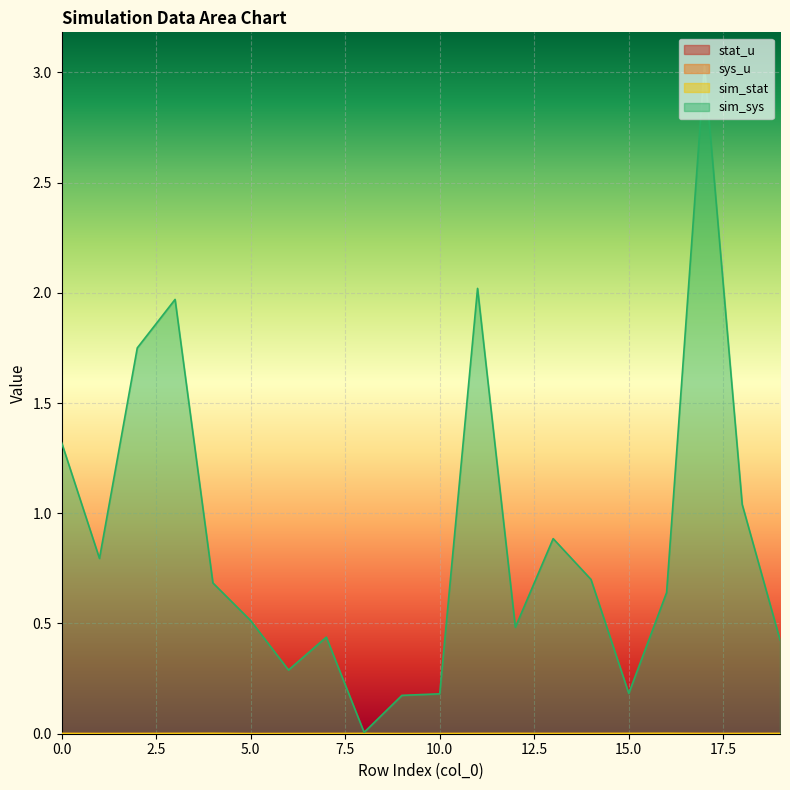

The value of sim_stat at 12 is 0.0. True or false?

True